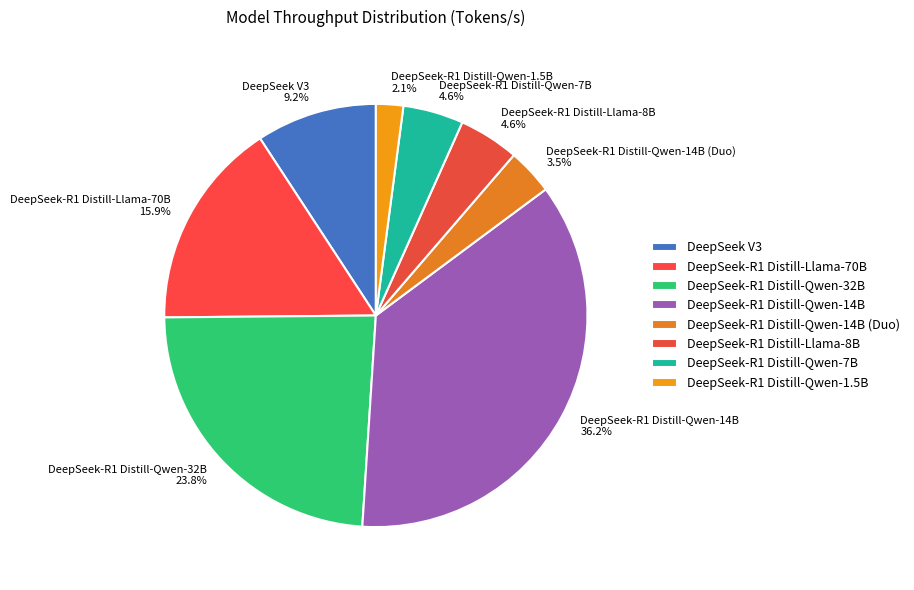

To the nearest percent, what is the difference between the DeepSeek-R1 Distill-Qwen-32B and DeepSeek-R1 Distill-Qwen-14B (Duo) slice percentages?

20%